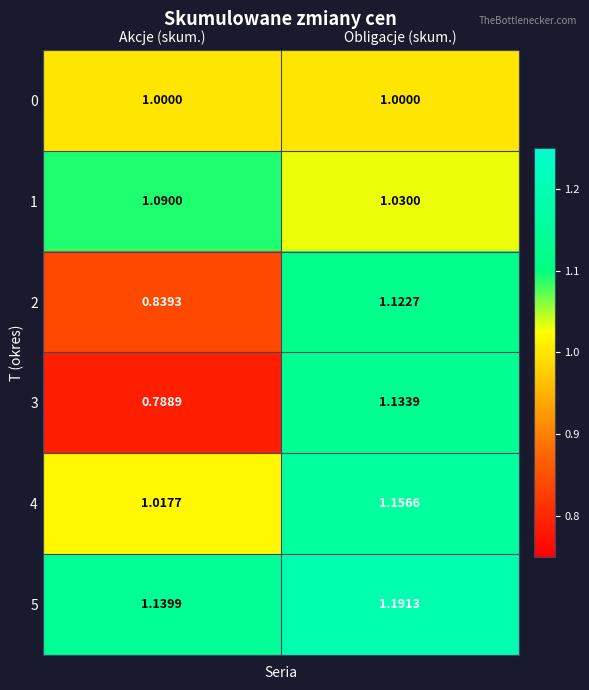

Which category has the highest value across all series?

Obligacje (skum.)